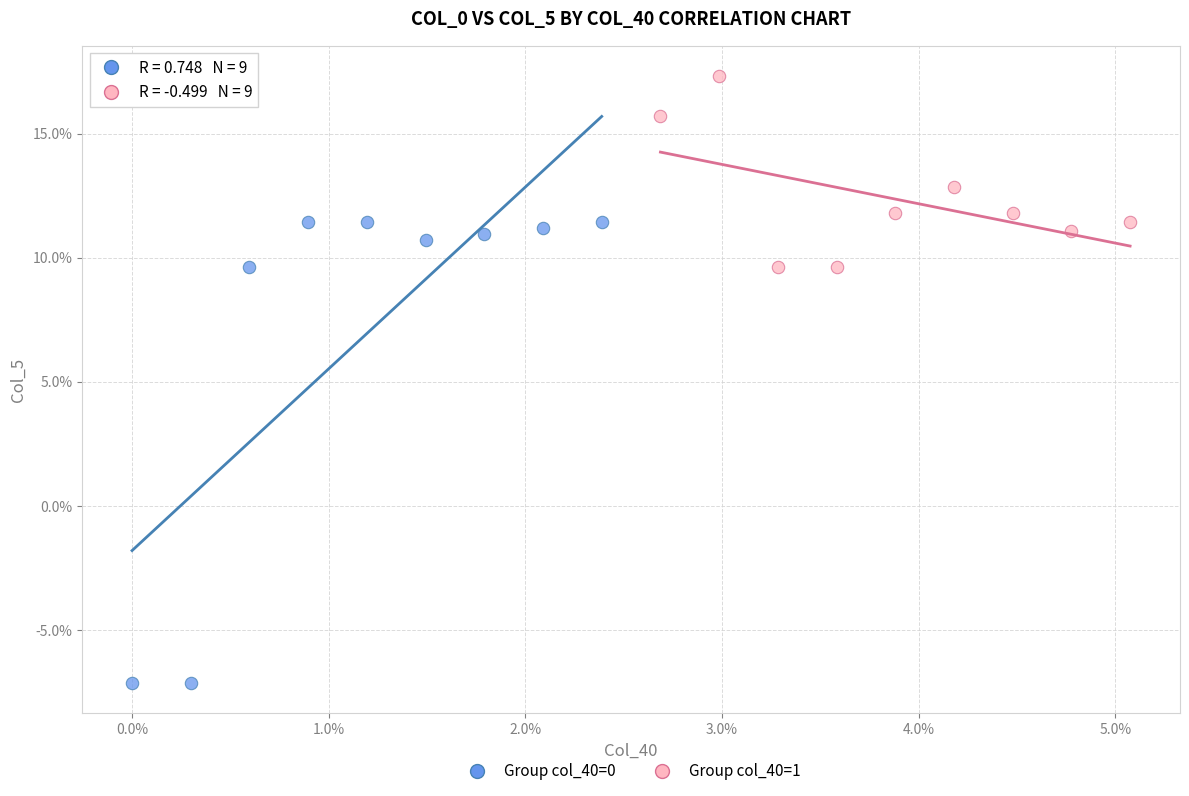

Which series has the largest Y range (max minus min)?

Group col_40=0